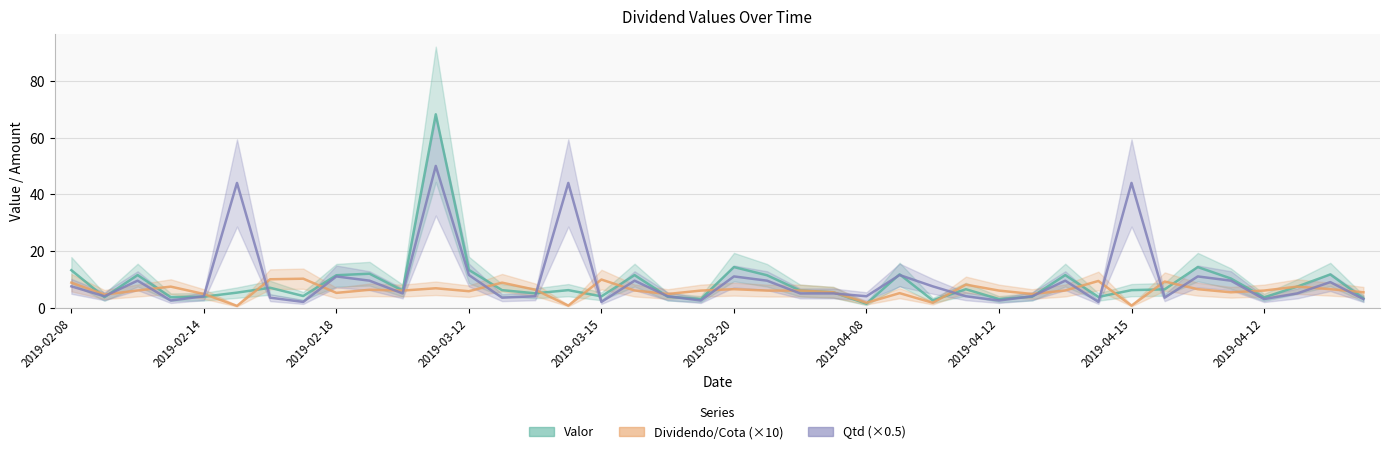

What is the label of the 16th point from the left?

15